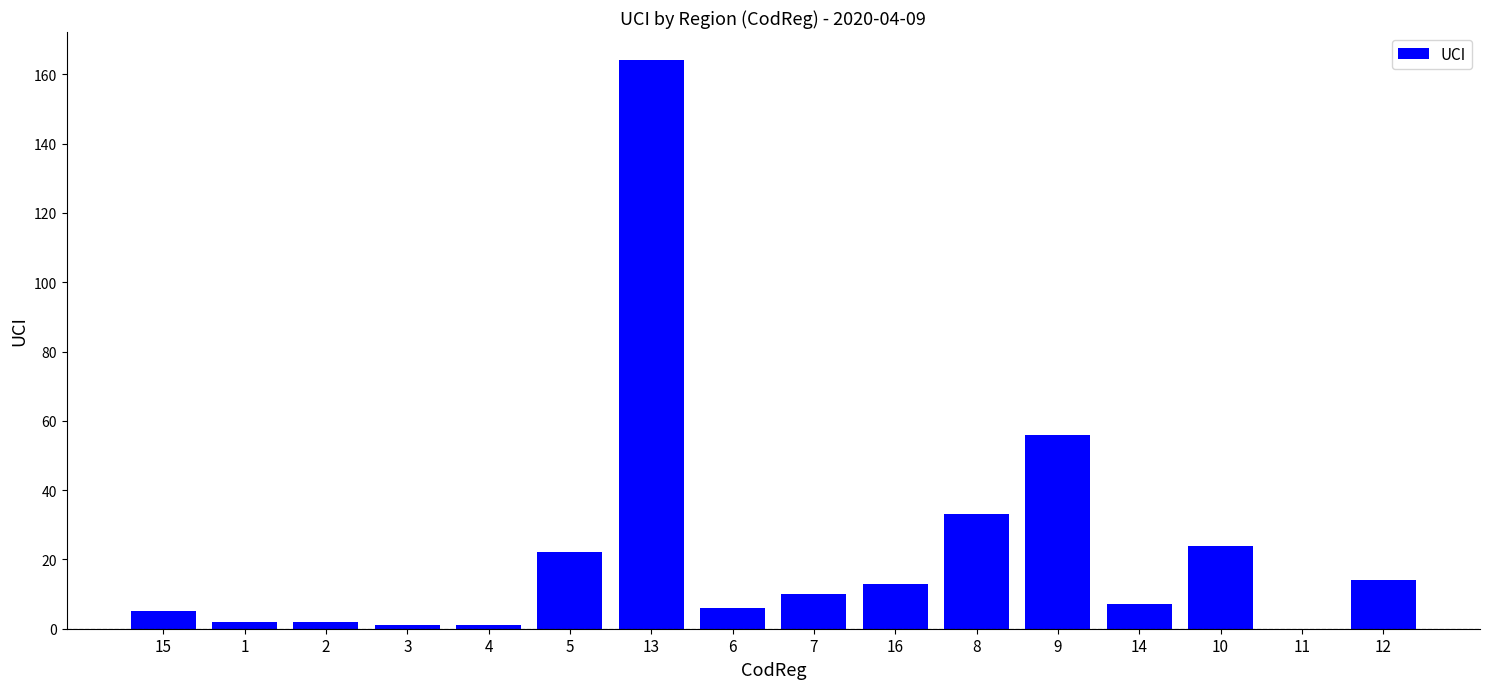

What is the greatest value displayed?

164